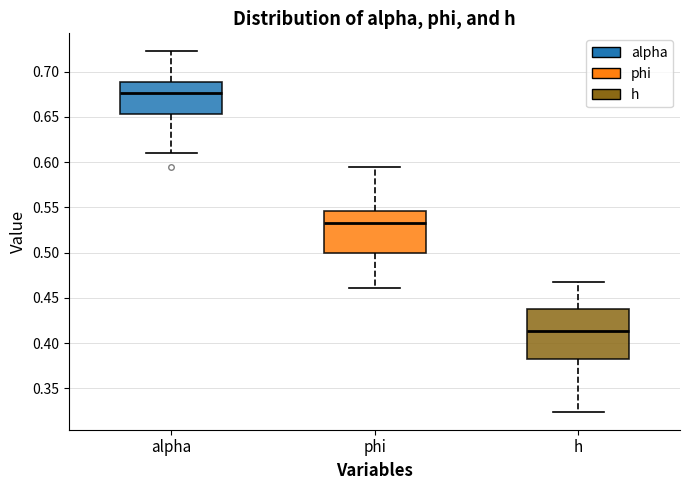

Which box is the tallest, from its lower edge to its upper edge?

h